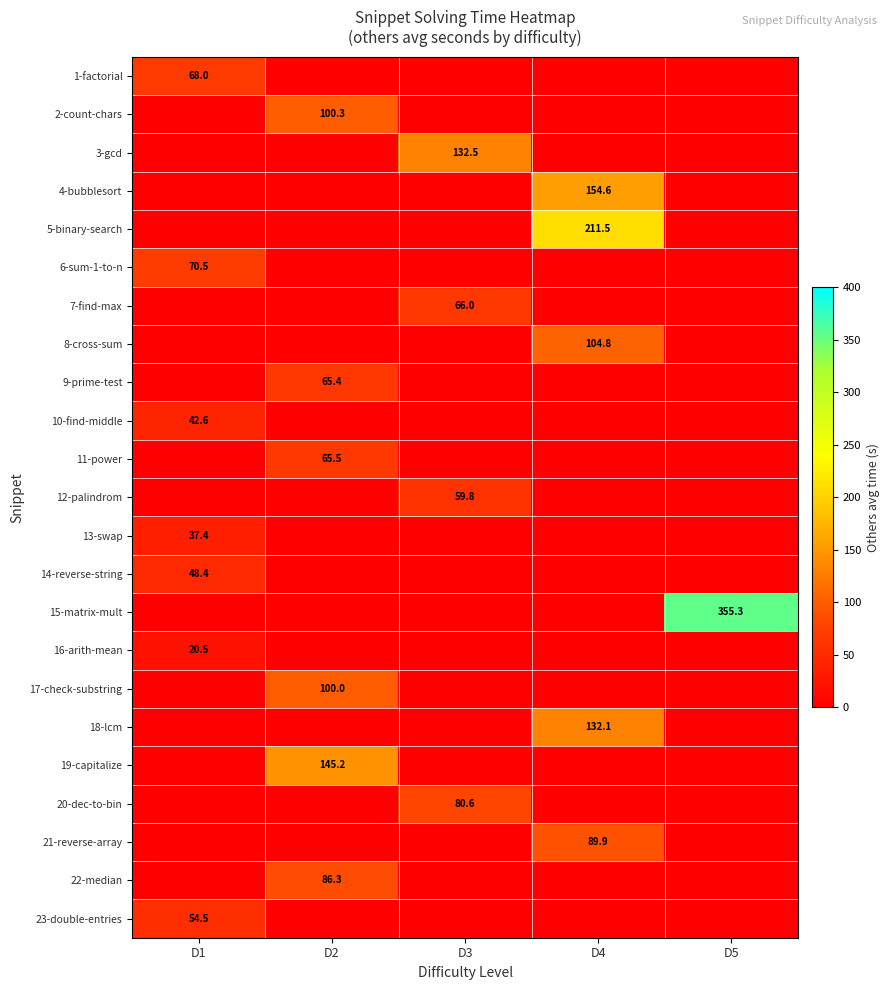

True or false: 20-dec-to-bin has a value of 128.9 at D3.

False